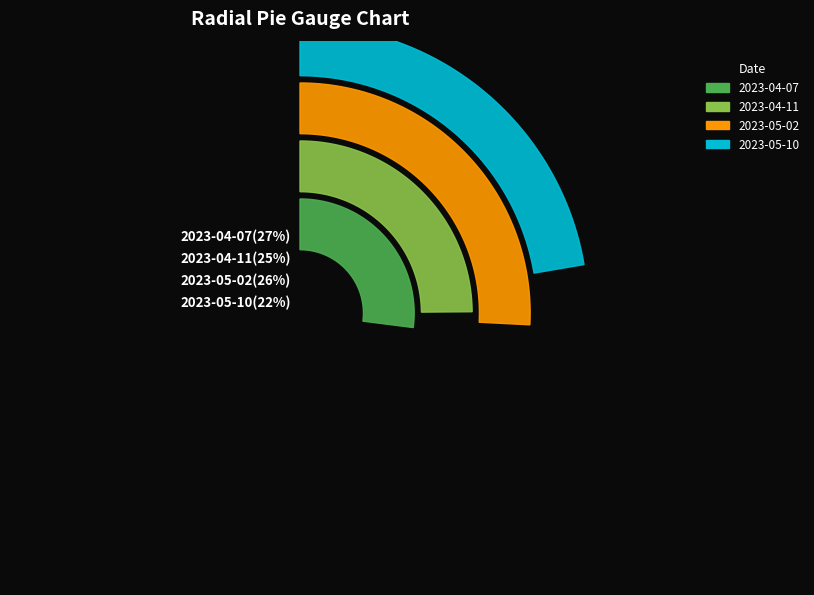

Rank the categories by value from lowest to highest.

2023-05-10, 2023-04-11, 2023-05-02, 2023-04-07